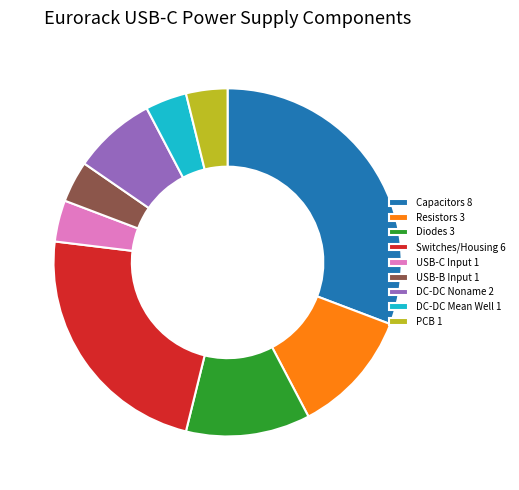

Is it true that Capacitors is 31% of the pie?

True